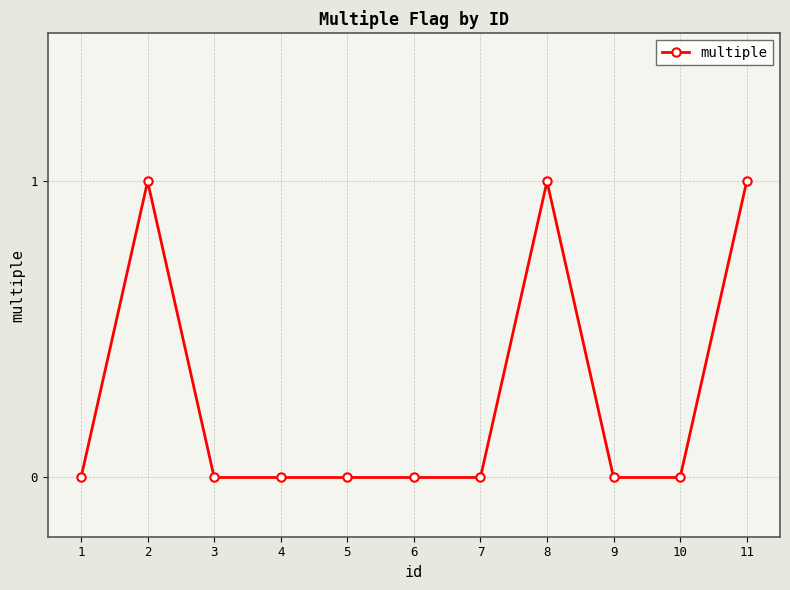

What is the value of the 2nd point from the left?

1